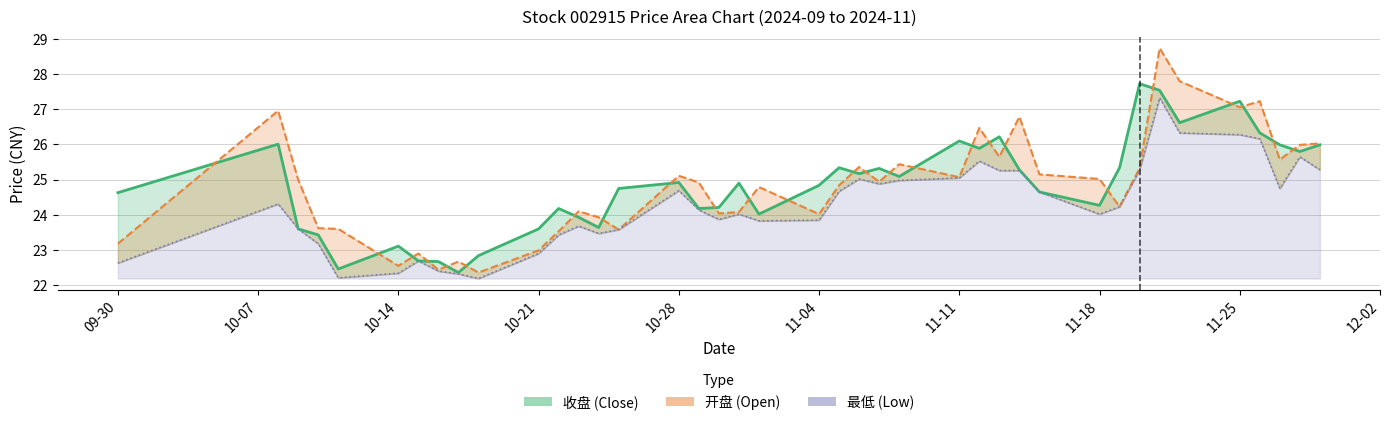

Between which two adjacent categories do 收盘 and 开盘 first intersect?

2024-09-30 and 2024-10-08